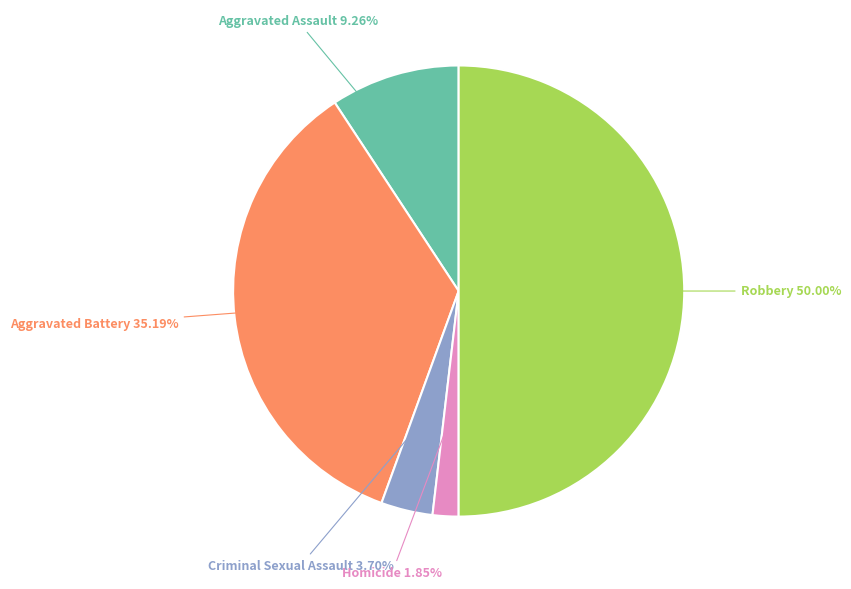

Which category has the biggest portion of the pie?

Robbery